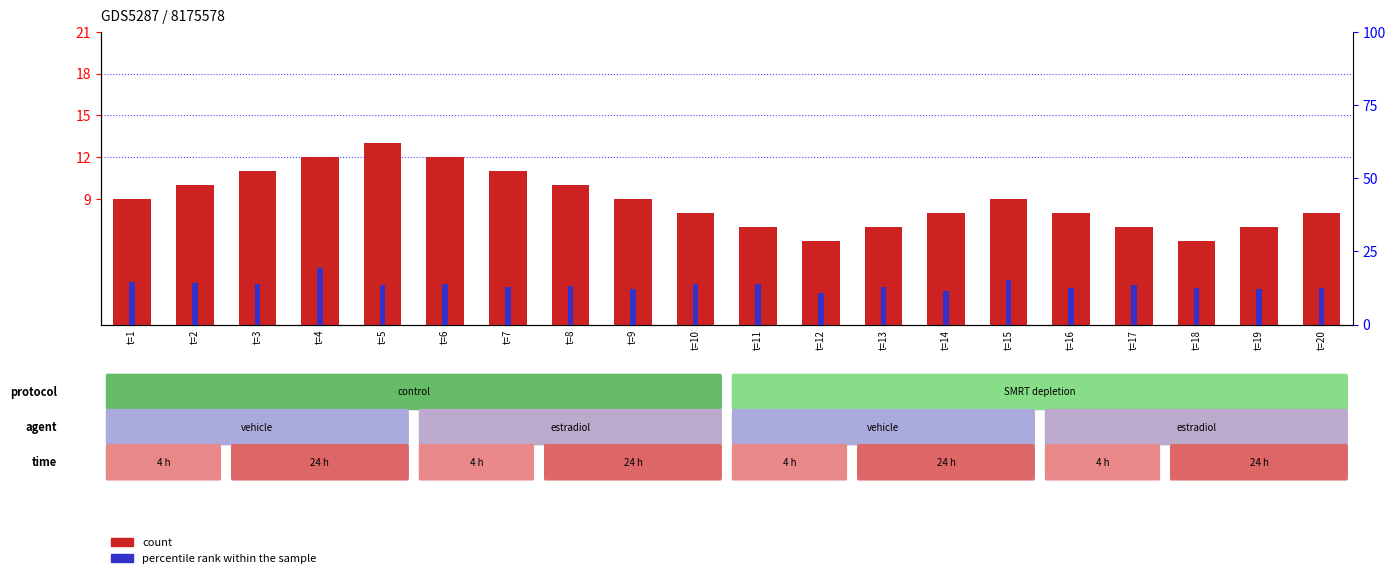

How many distinct data groups are displayed?

2